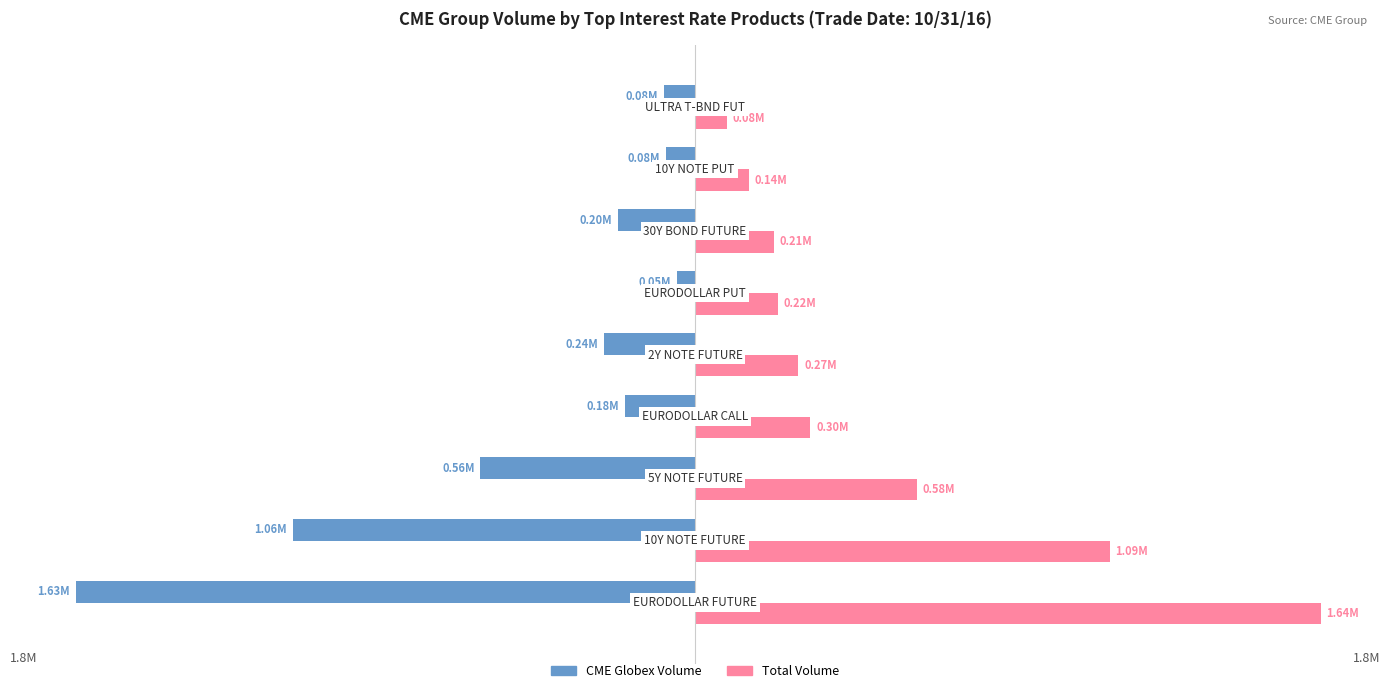

What is the average value of the Total Volume series?

504737